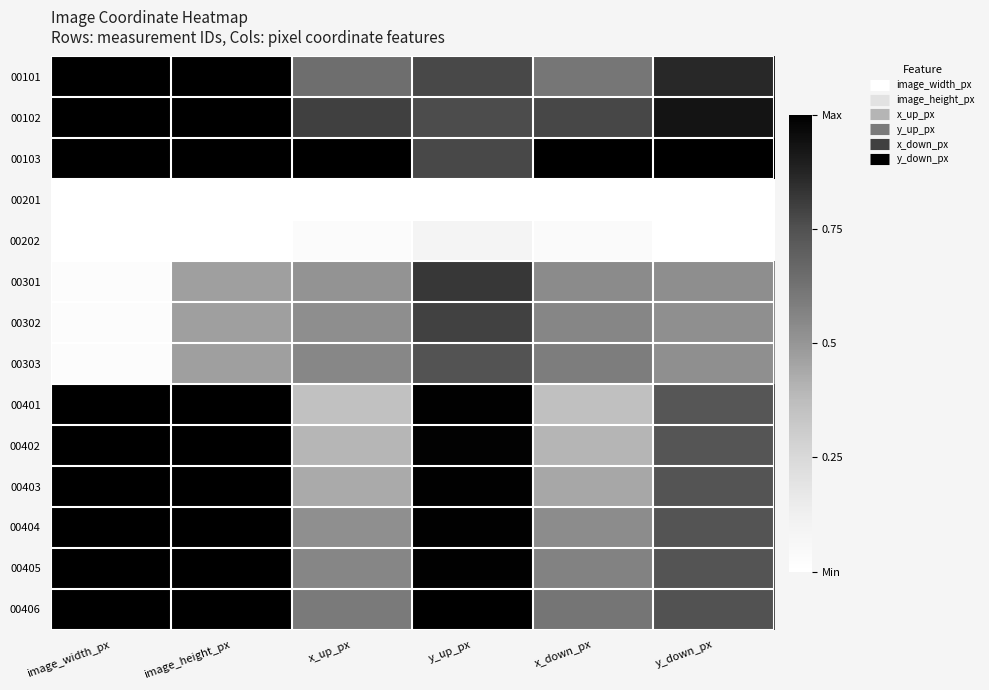

What is the spread (max minus min) of values at y_up_px?

1.0